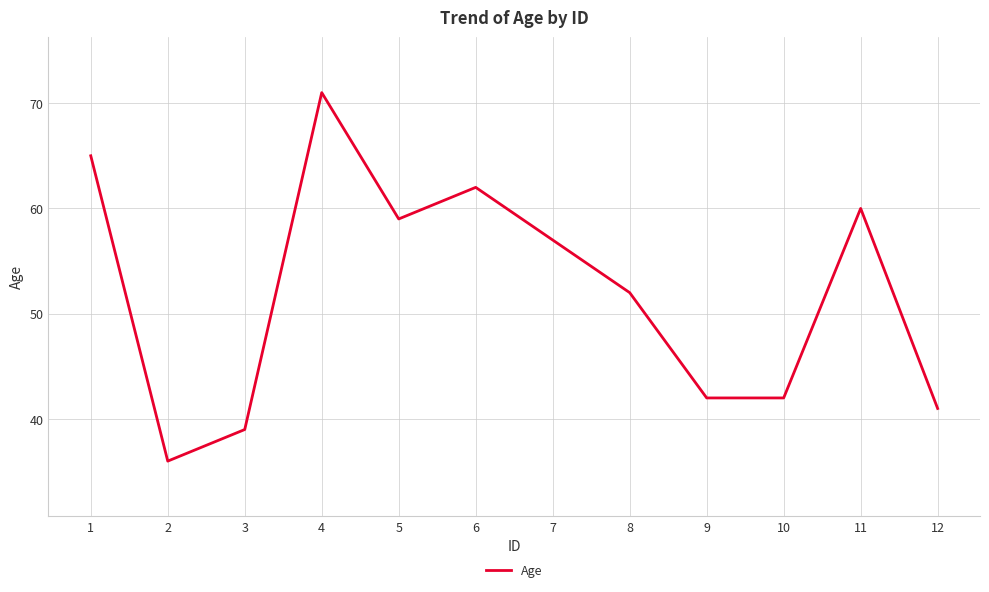

Between 6 and 7, which is larger?

6